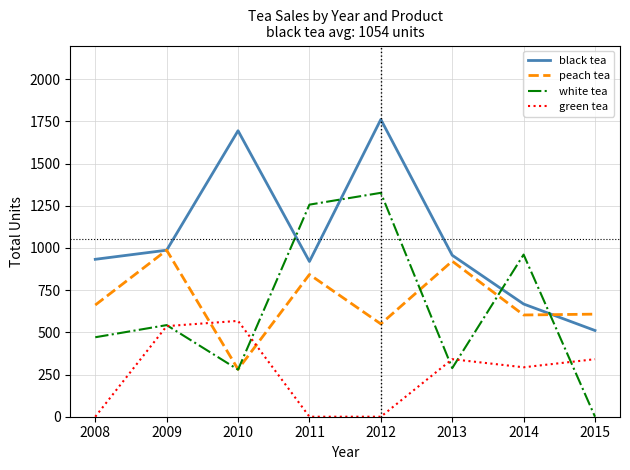

Read the black tea value at 2014.

668